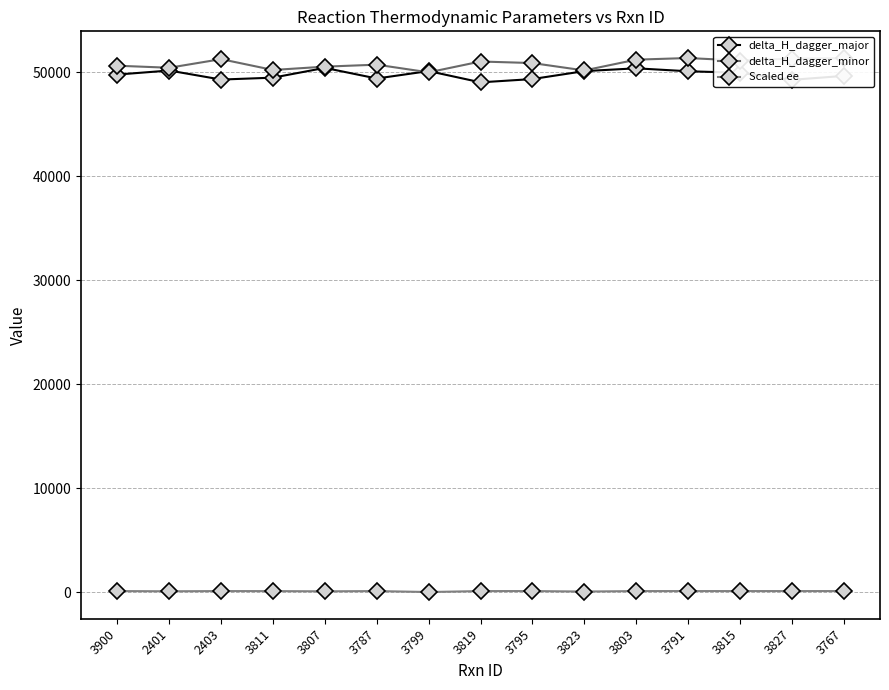

How many values in the delta_H_dagger_major series are below 49768?

7